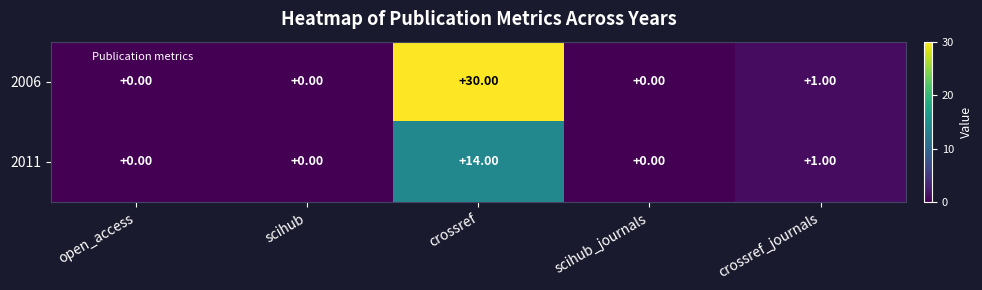

At which label does 2011 reach its peak?

crossref